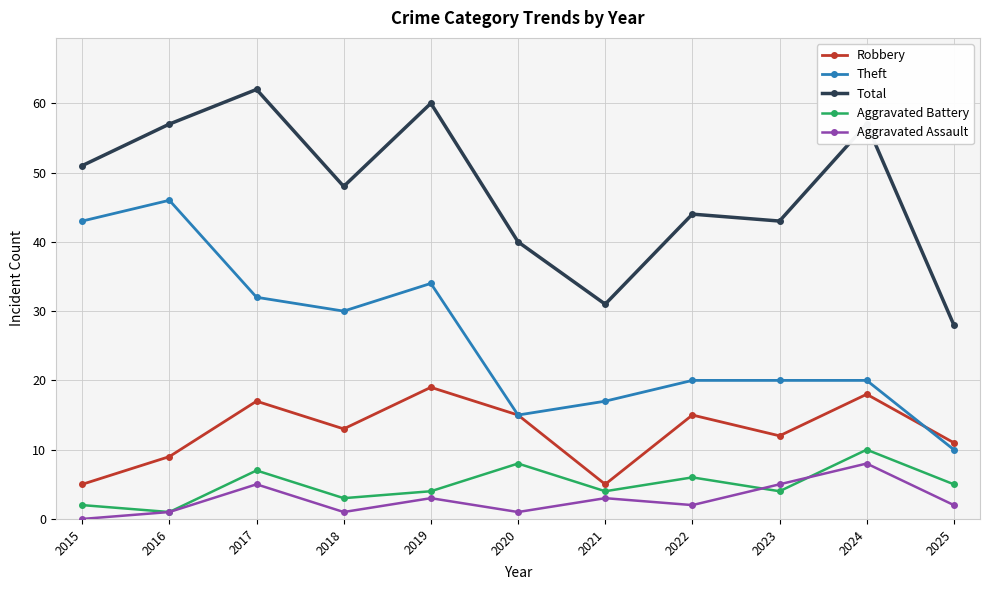

What is the lowest value of the Robbery series?

5